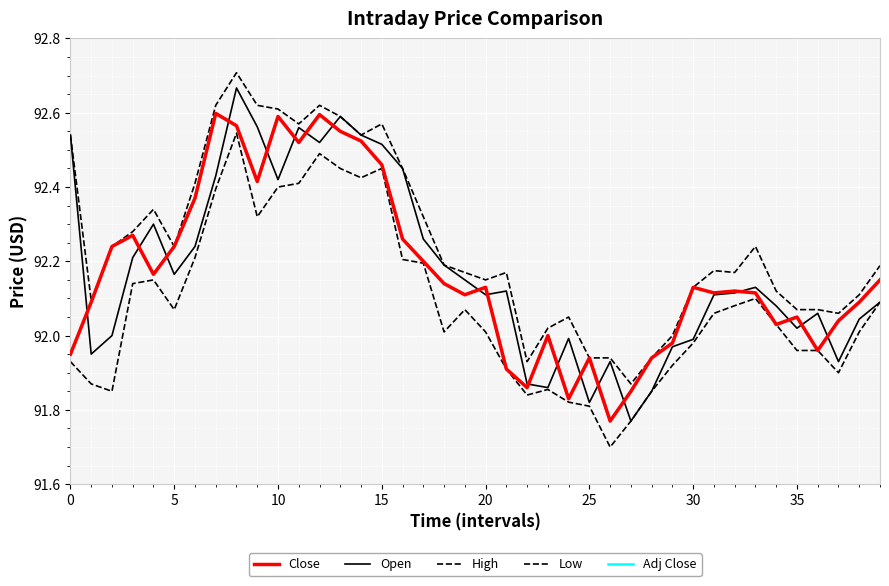

Does the chart have visible grid lines?

Yes